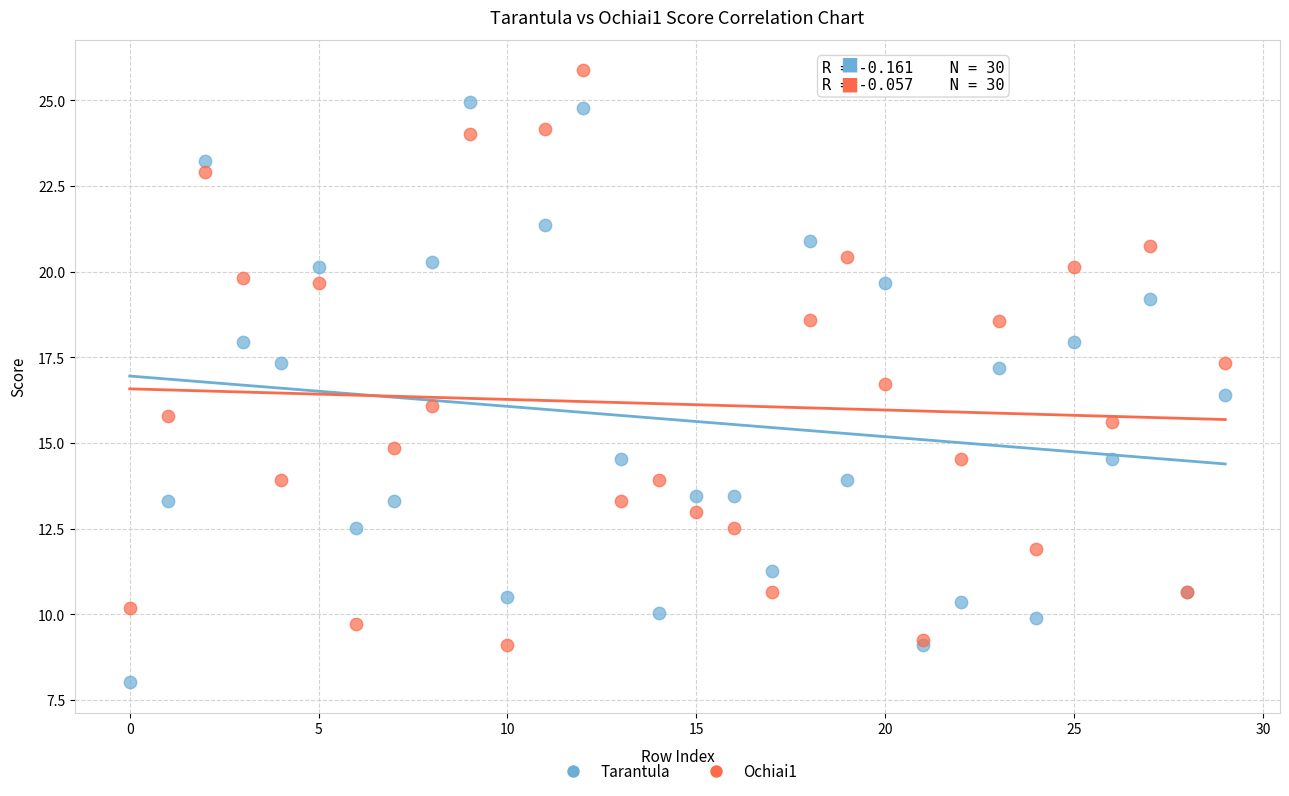

Which series reaches the maximum Y coordinate?

Ochiai1